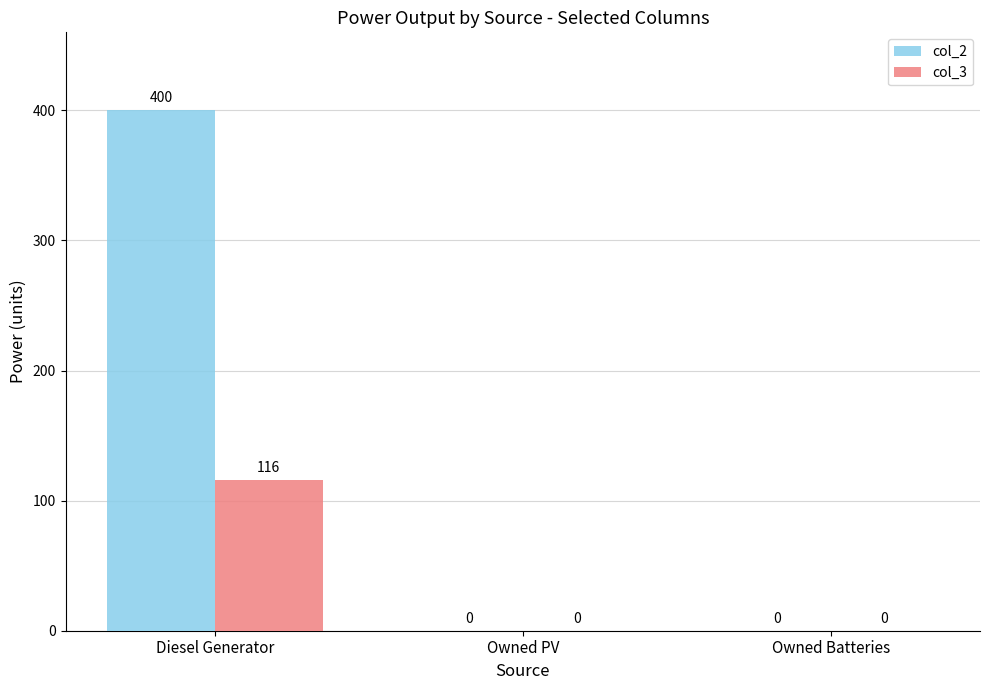

How many col_2 values are between 0 and 400?

3